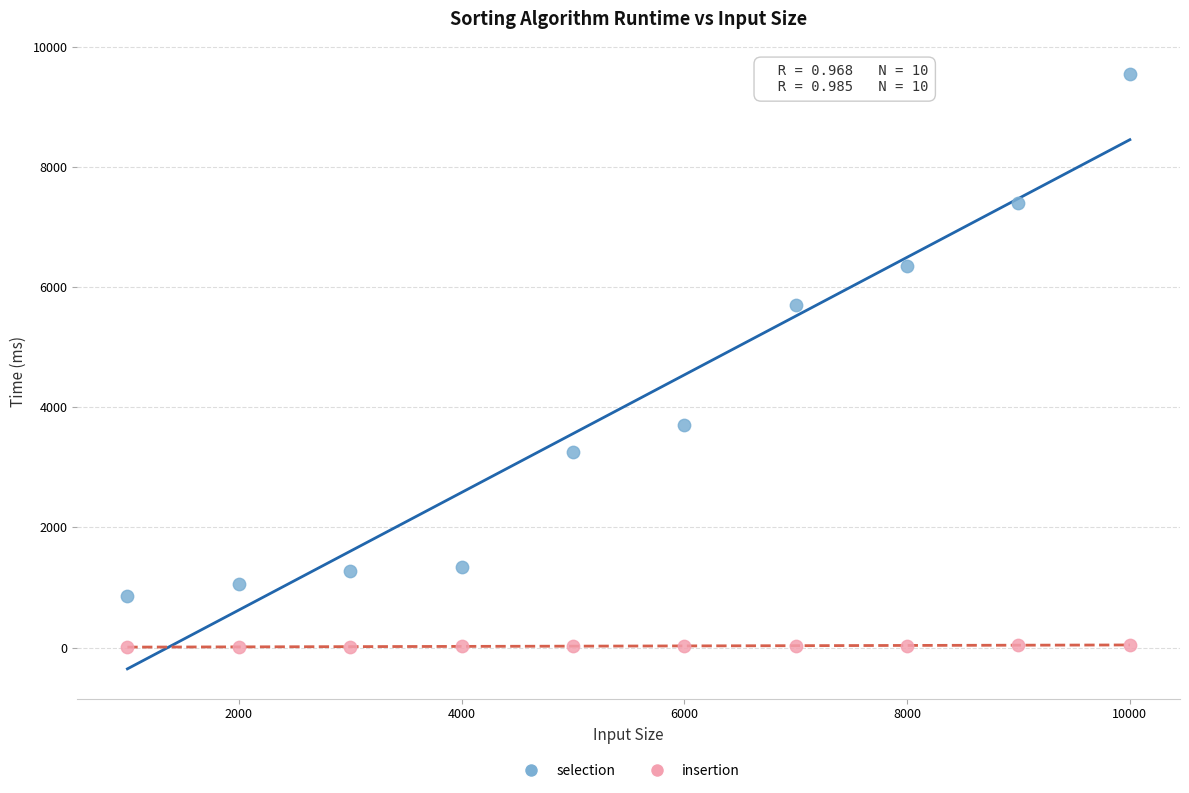

What are all the series names shown in the legend?

selection, insertion